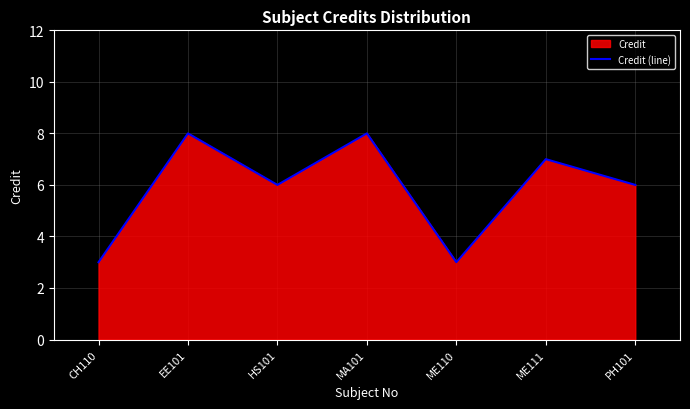

The chart shows a value of 10 at PH101. True or false?

False